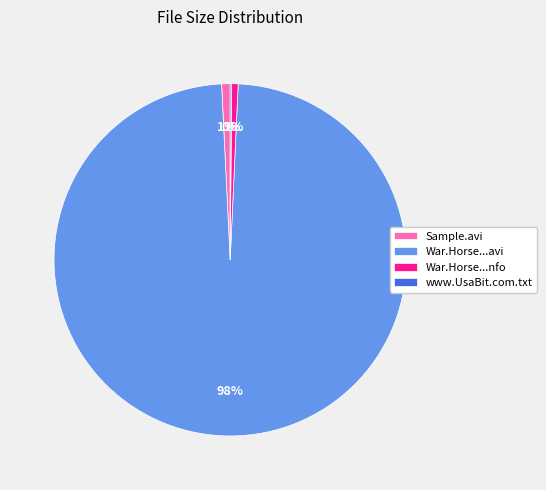

Which category has the biggest portion of the pie?

War.Horse...avi